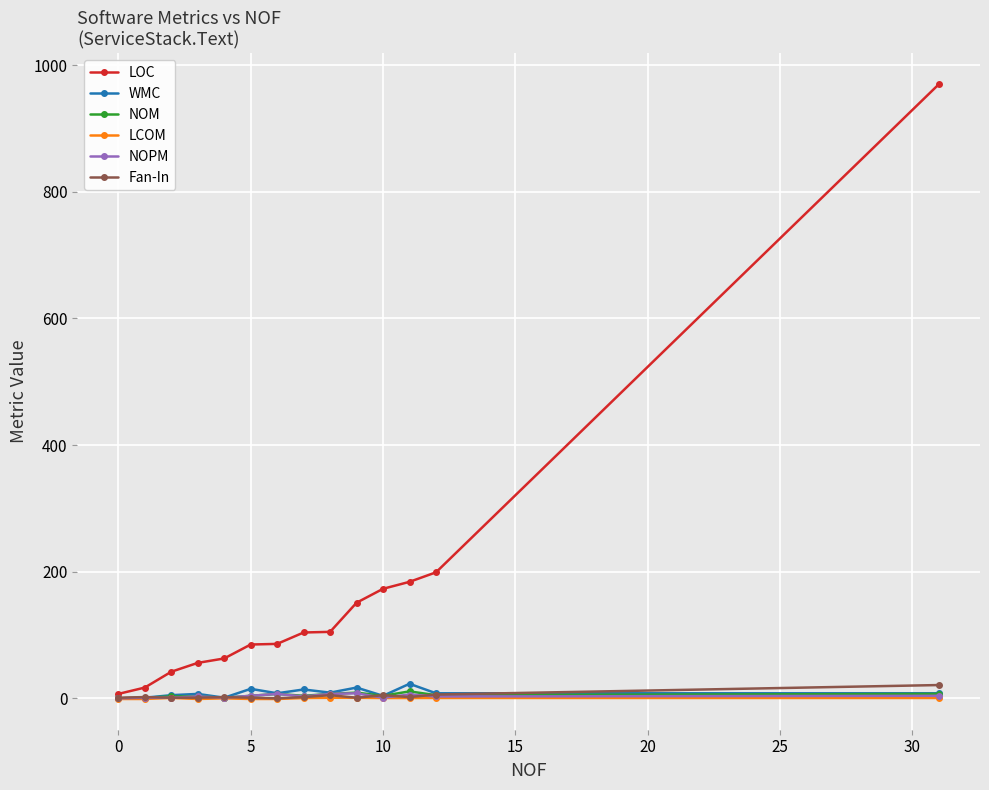

Which series has the largest range (max minus min)?

LOC